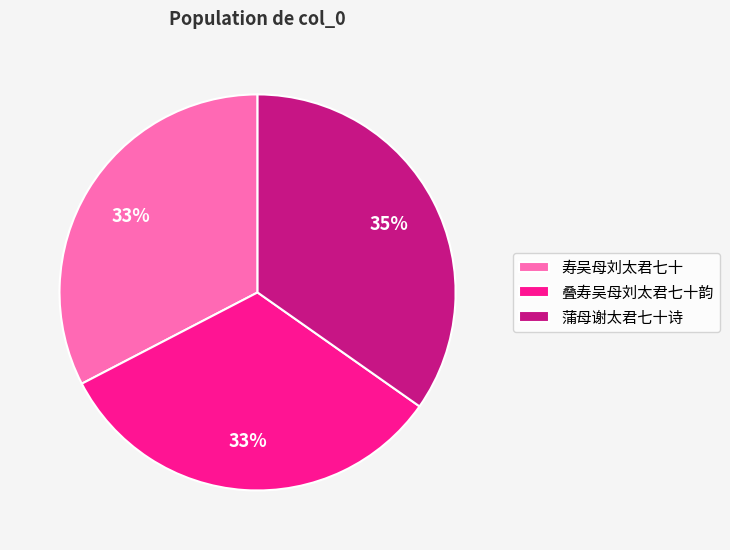

The 叠寿吴母刘太君七十韵 slice represents 42% of the pie. True or false?

False